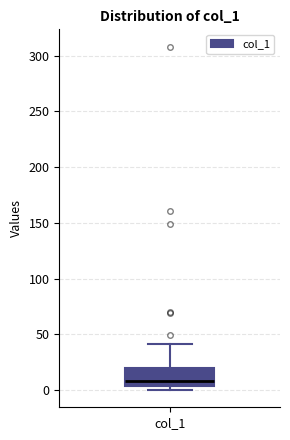

Read this box plot against the y-axis: the position of the median line, the range covered by the box, and the ends of both whiskers. The values are not printed on the chart, so give them approximately, as read against the axis.

median 10, box 5 to 20, whiskers 0 to 40